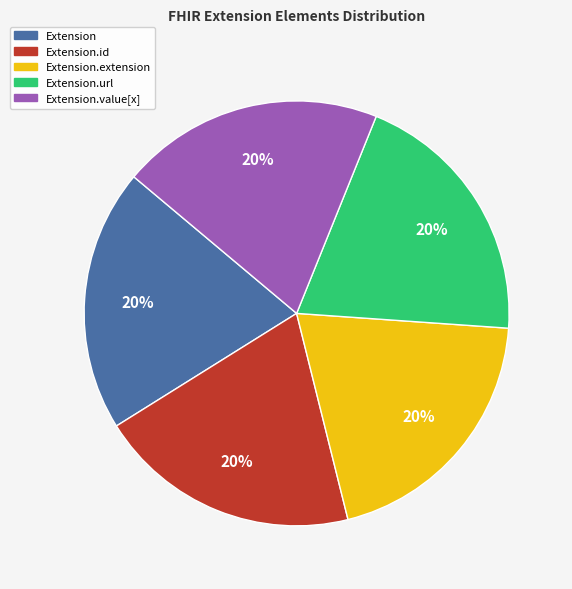

Does any single category account for the majority?

No